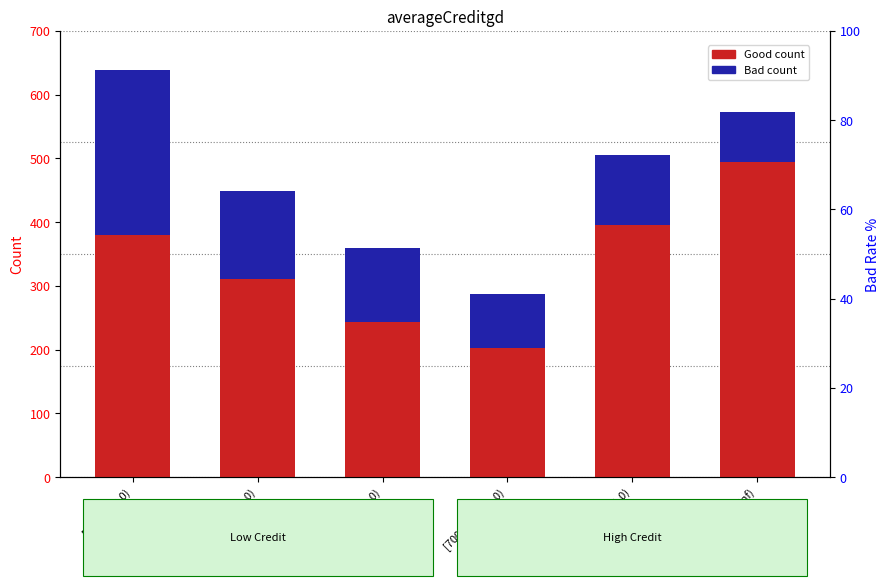

At which label does Good first exceed 380?

[9001.0, 12001.0)